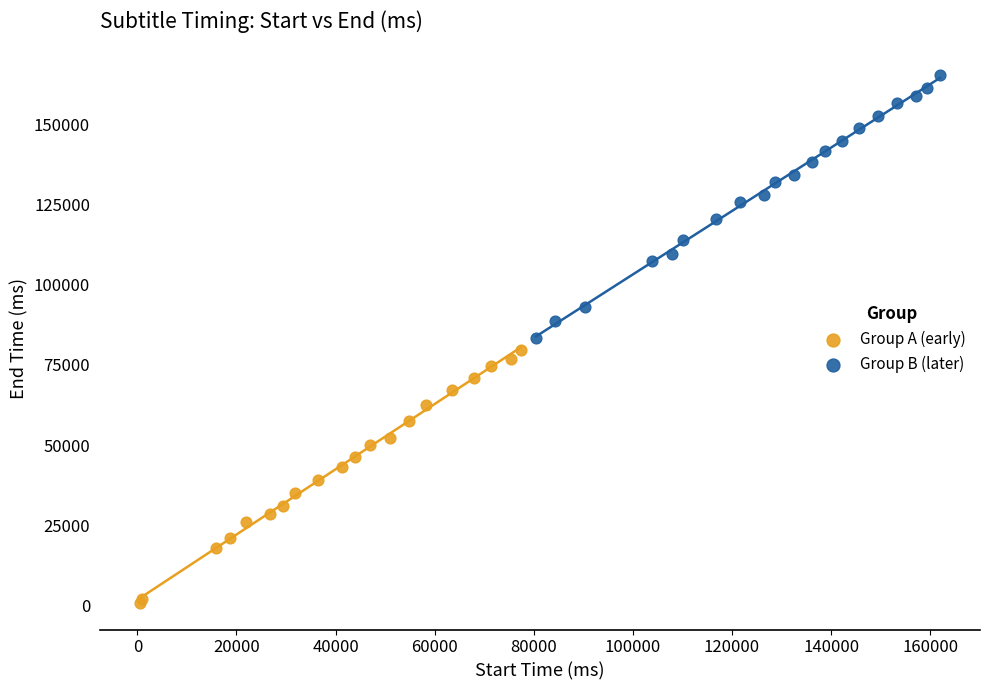

Which series reaches the maximum Y coordinate?

Group B (later)